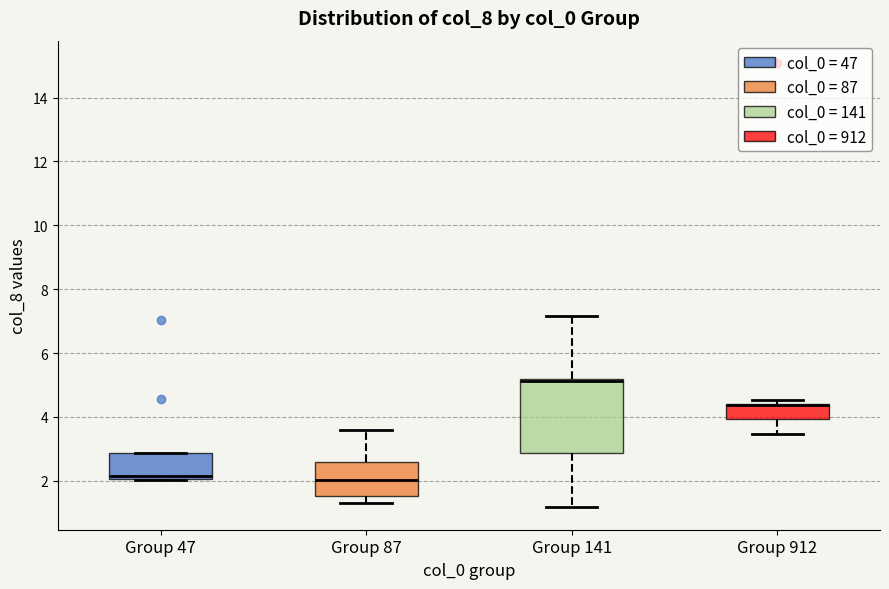

Reading left to right, transcribe this box plot: for each box, give where its median line is, the range the box spans, and where its two whiskers end, as read against the y-axis. The values are not printed on the chart, so give them approximately, as read against the axis.

Group 47: median 2.2, box 2.0 to 2.8, whiskers 2.0 to 2.8
Group 87: median 2.0, box 1.6 to 2.6, whiskers 1.4 to 3.6
Group 141: median 5.2 (drawn on the box's upper edge), box 2.8 to 5.2, whiskers 1.2 to 7.2
Group 912: median 4.4 (drawn on the box's upper edge), box 4.0 to 4.4, whiskers 3.4 to 4.6